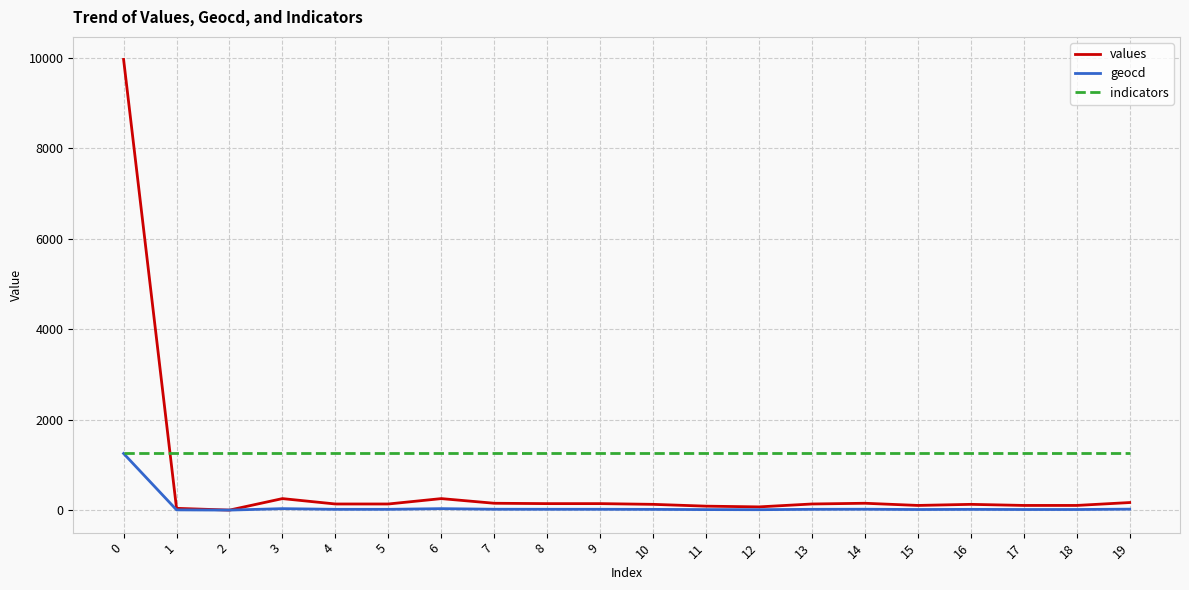

Is this an area chart (filled region under the line)?

No